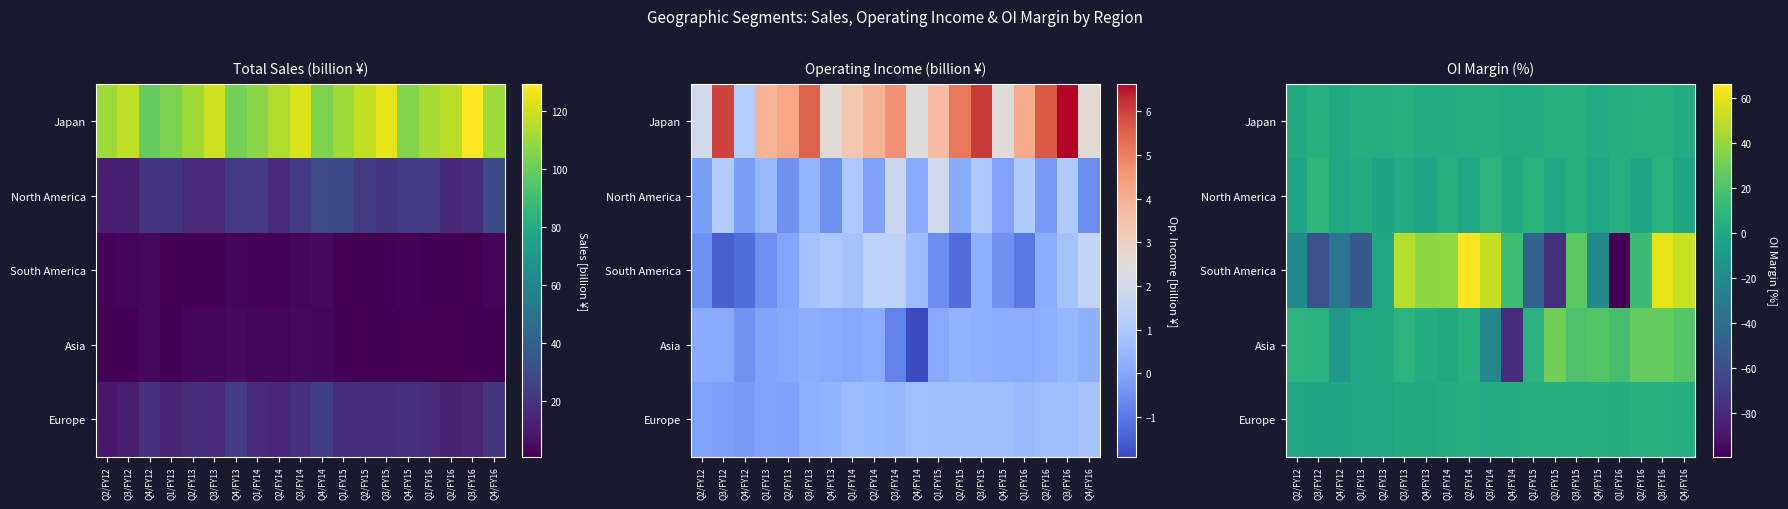

Which category has the lowest value across all series?

Q1/FY16